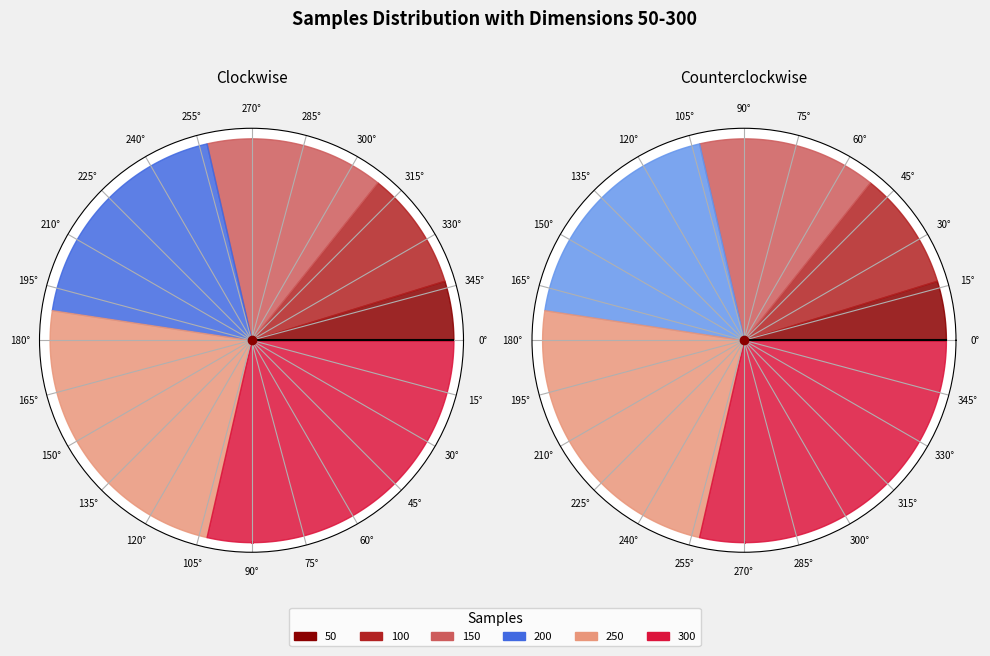

What is the change in value from 150 to 300?

+150